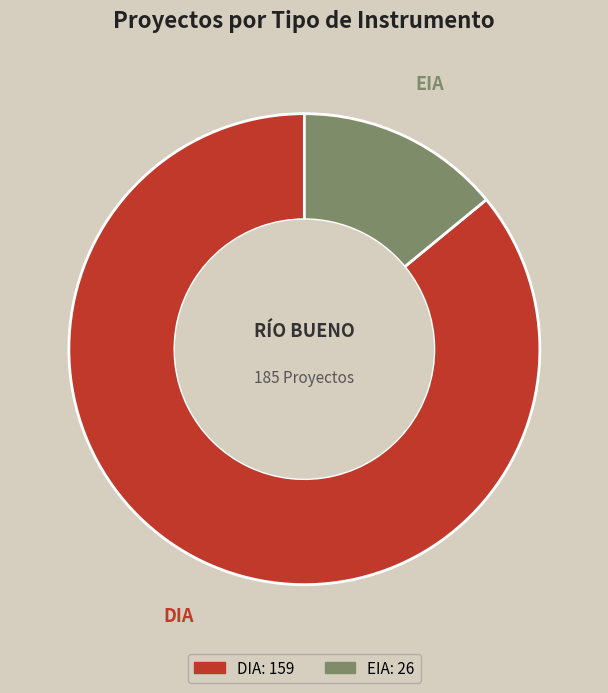

What percentage is the DIA slice, to the nearest percent?

86%